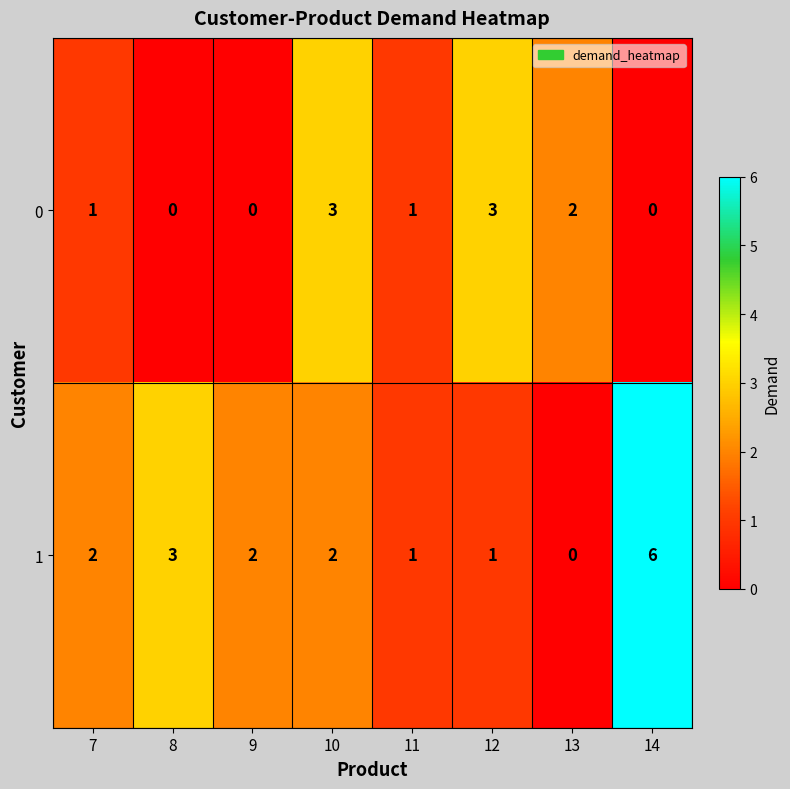

Rank the series by their maximum value, from lowest to highest.

0, 1